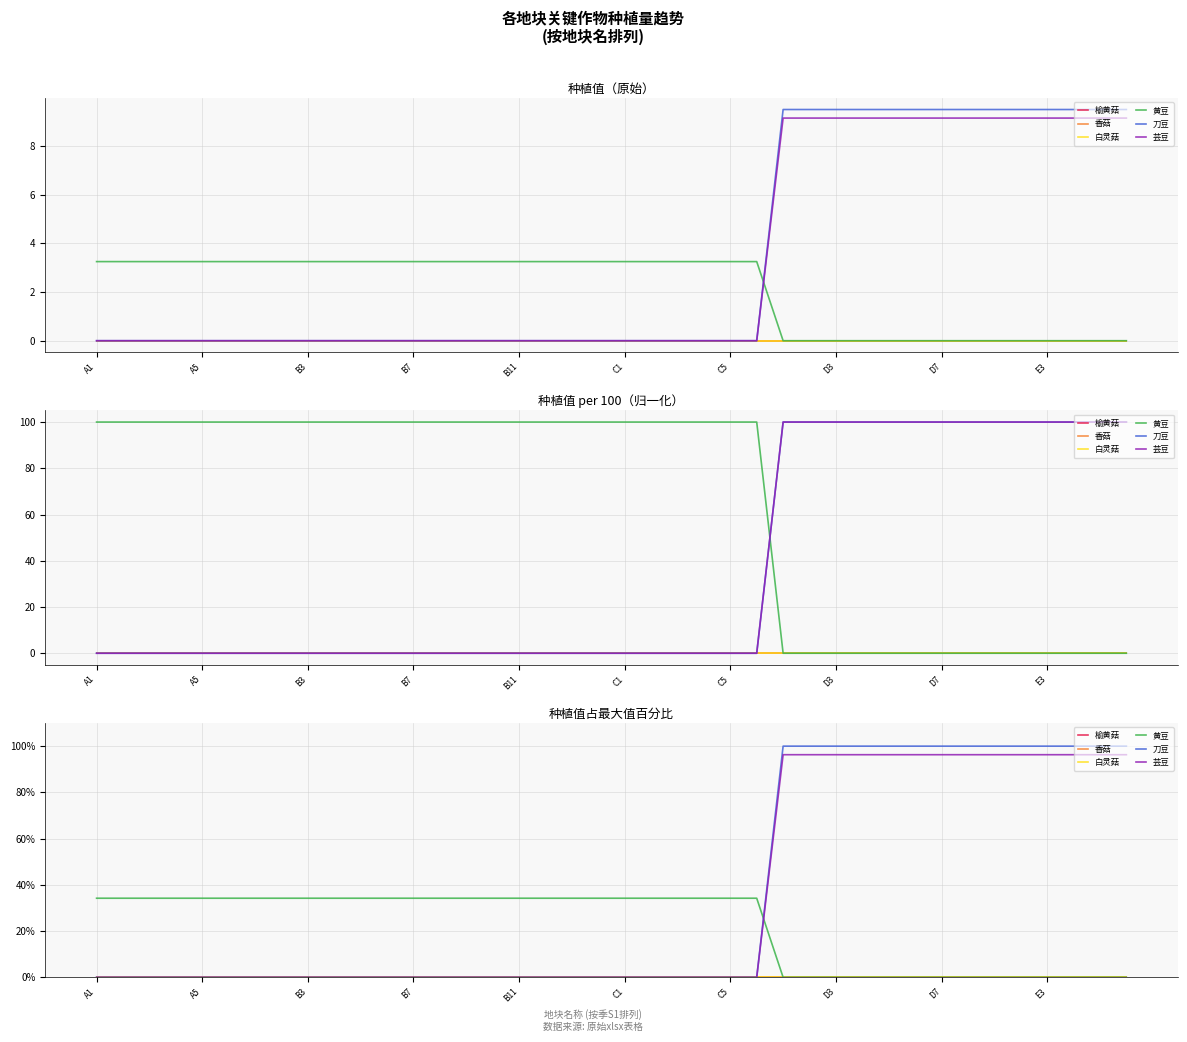

Count the number of data series in this chart.

6